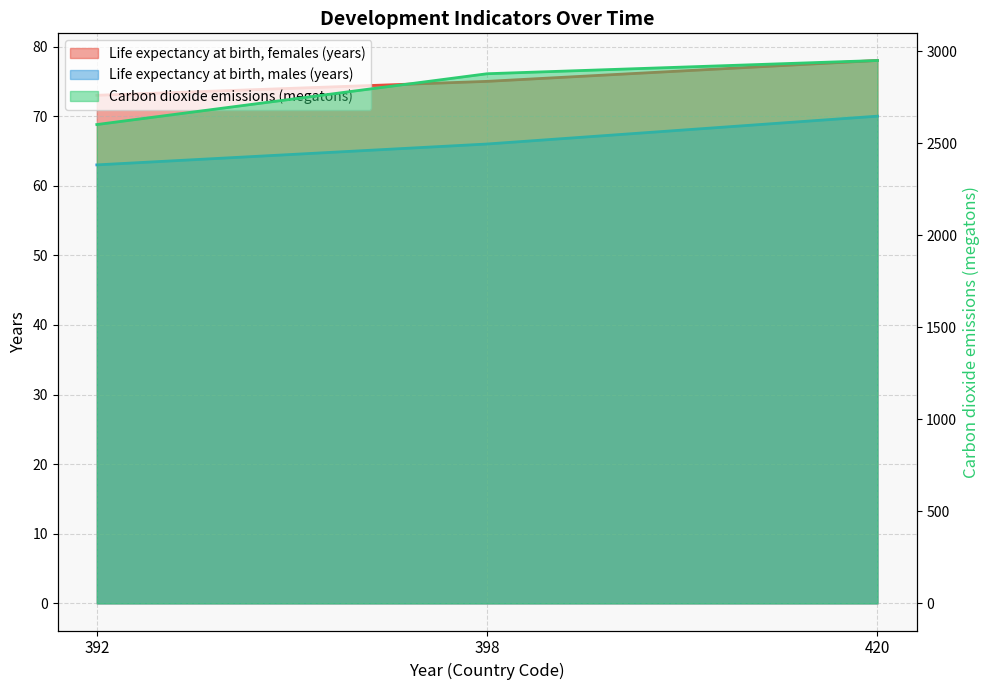

The value of Life expectancy at birth, females (years) at 398 is 42. True or false?

False